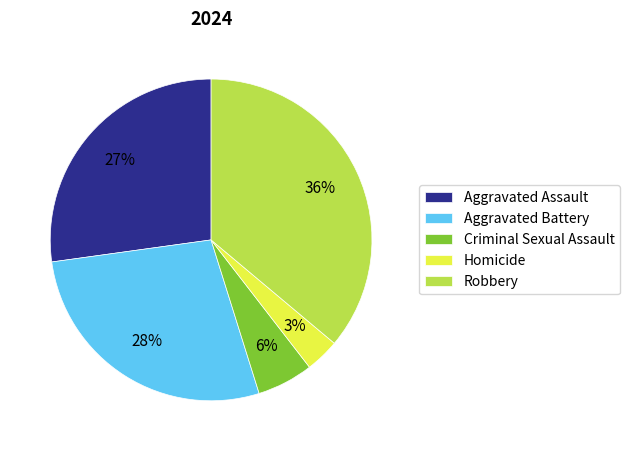

What percentage is the Robbery slice, to the nearest percent?

36%